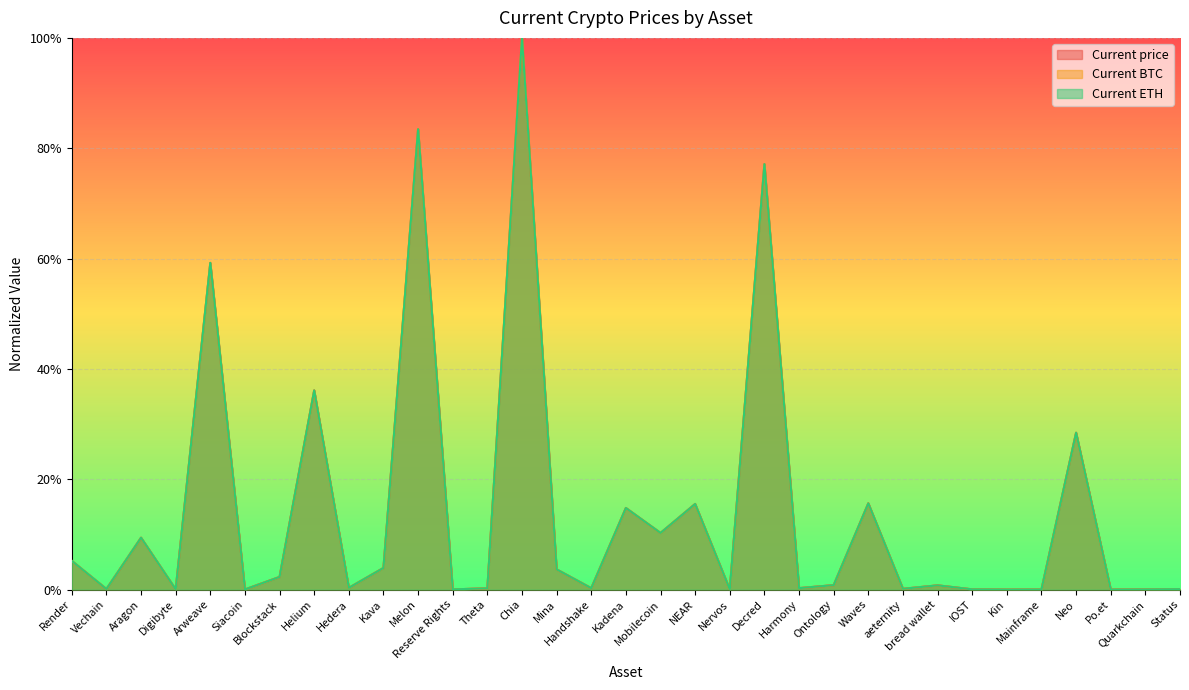

How many lines are shown in the chart?

3